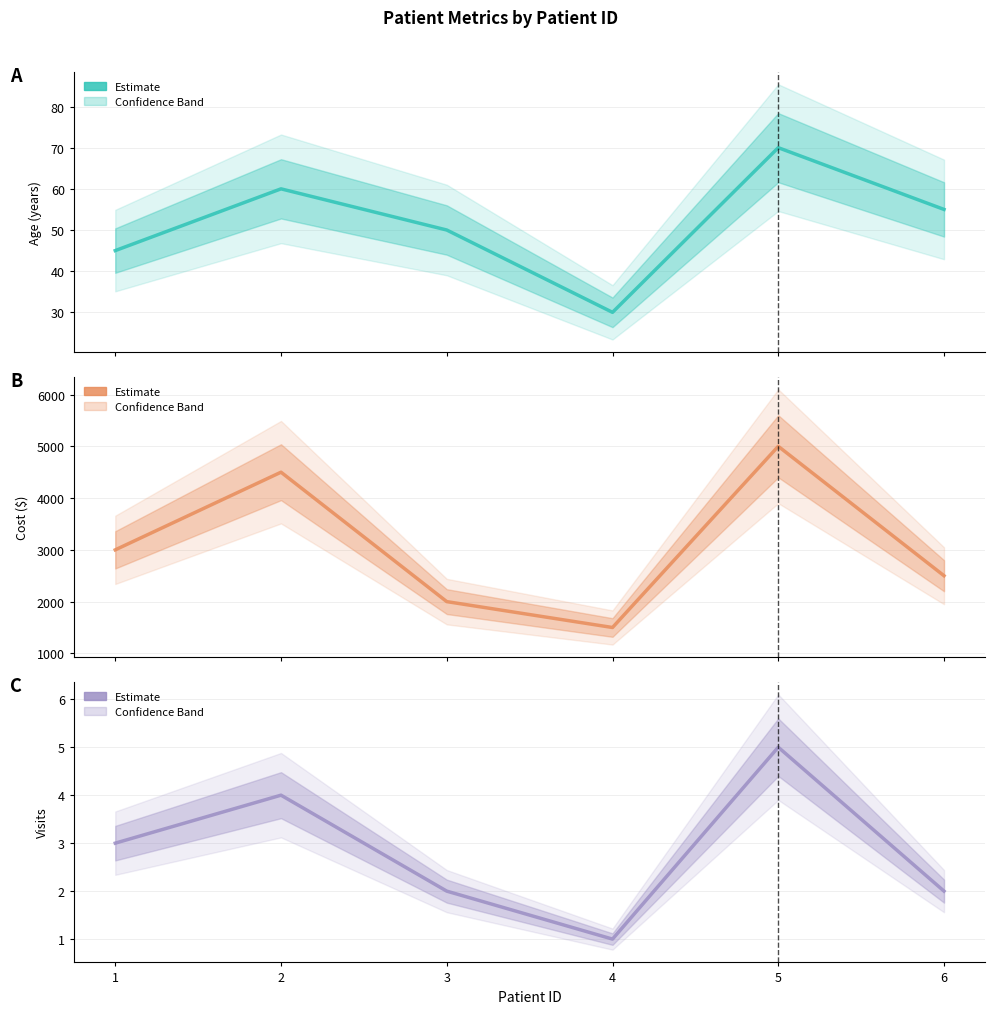

The Age series shows 70 at 5. True or false?

True